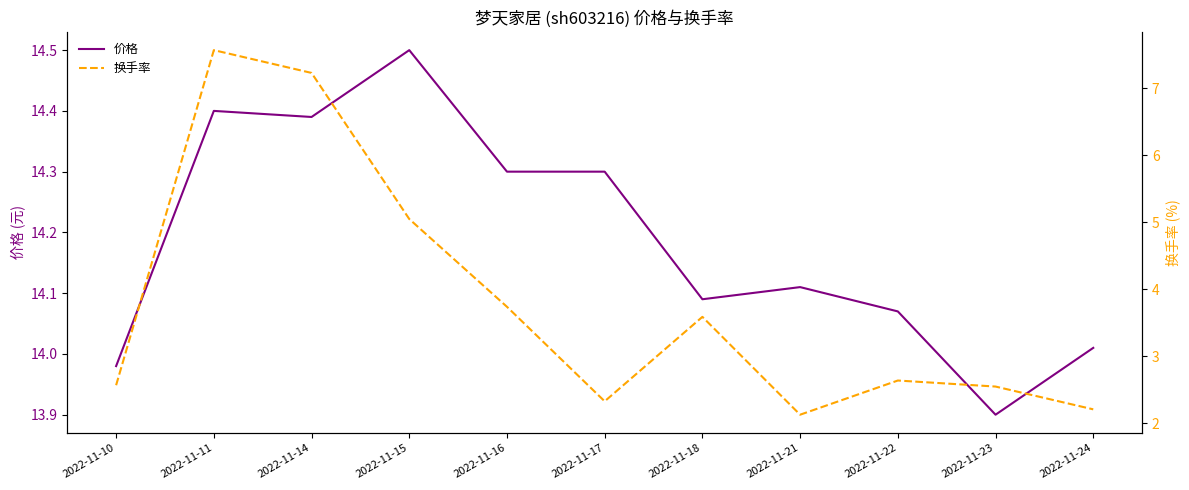

What is the sum of the 价格 values at 2022-11-21 and 2022-11-17?

28.4